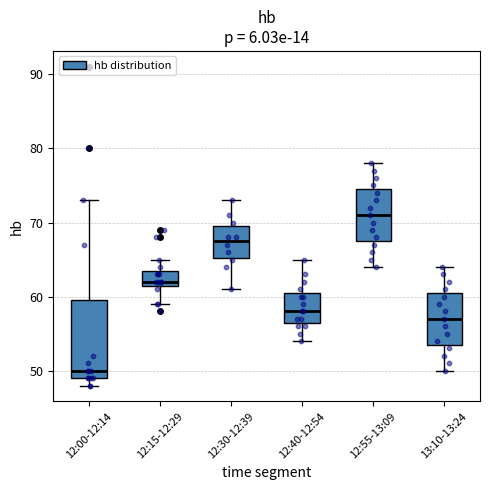

Reading left to right, read every box against the y-axis: the position of its median line, the range the box covers, and the ends of its whiskers. The values are not printed on the chart, so give them approximately, as read against the axis.

12:00-12:14: median 50, box 49 to 60, whiskers 48 to 73
12:15-12:29: median 62 (just above the box's lower edge), box 62 to 64, whiskers 59 to 65
12:30-12:39: median 68, box 65 to 70, whiskers 61 to 73
12:40-12:54: median 58, box 57 to 61, whiskers 54 to 65
12:55-13:09: median 71, box 68 to 75, whiskers 64 to 78
13:10-13:24: median 57, box 54 to 61, whiskers 50 to 64